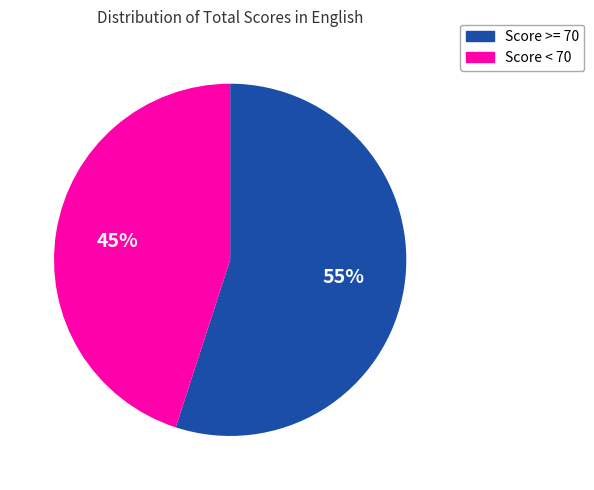

To the nearest percent, what is the difference between the largest and smallest slice percentages?

10%